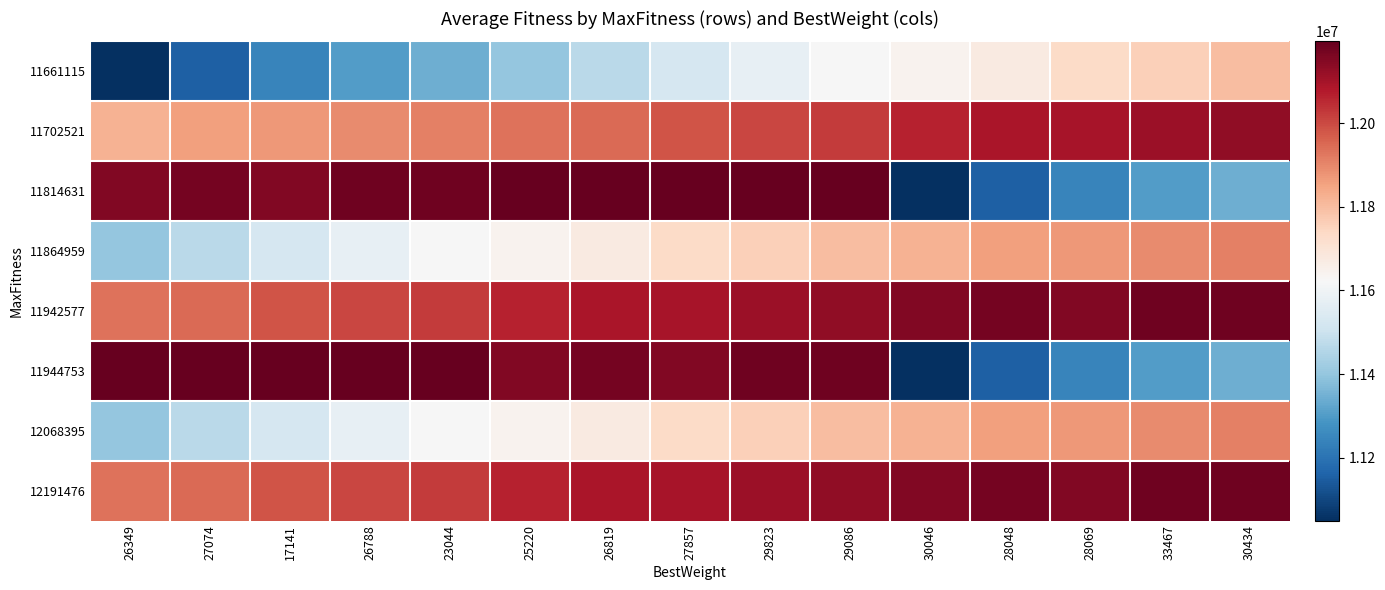

What is the difference between the highest and lowest values at 29823?

620982.8